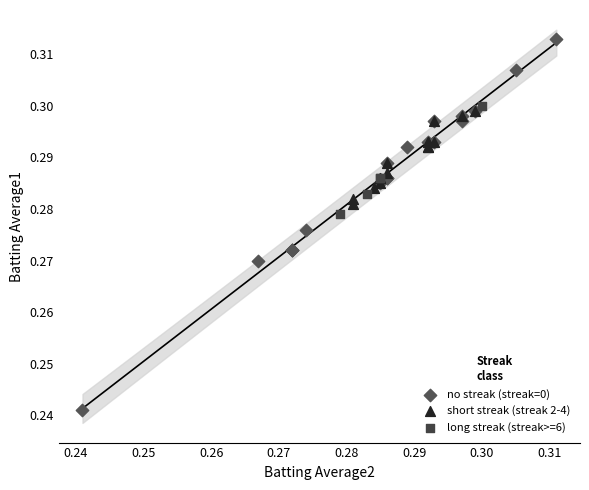

What are all the series names shown in the legend?

no streak (streak=0), short streak (streak 2-4), long streak (streak>=6)